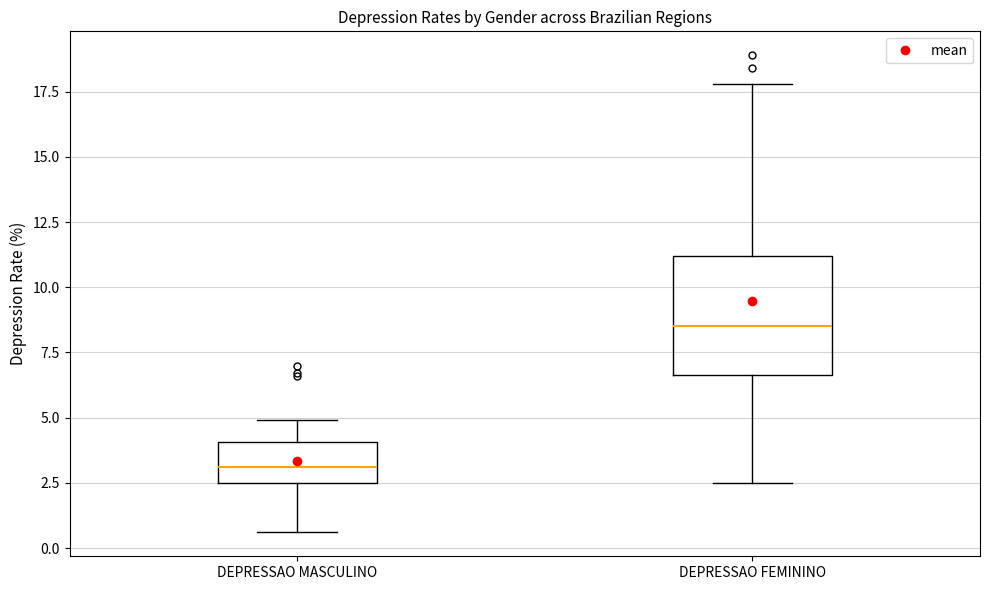

Where does the lower whisker of the box for DEPRESSAO MASCULINO end on the y-axis? The values are not printed on the chart, so give them approximately, as read against the axis.

0.5